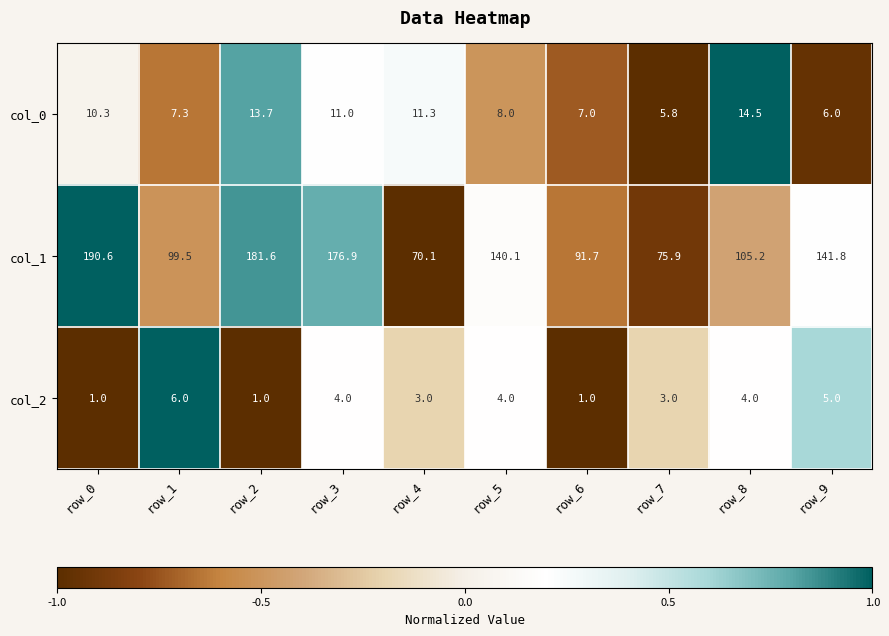

At which category is the sum across all series the highest?

row_0